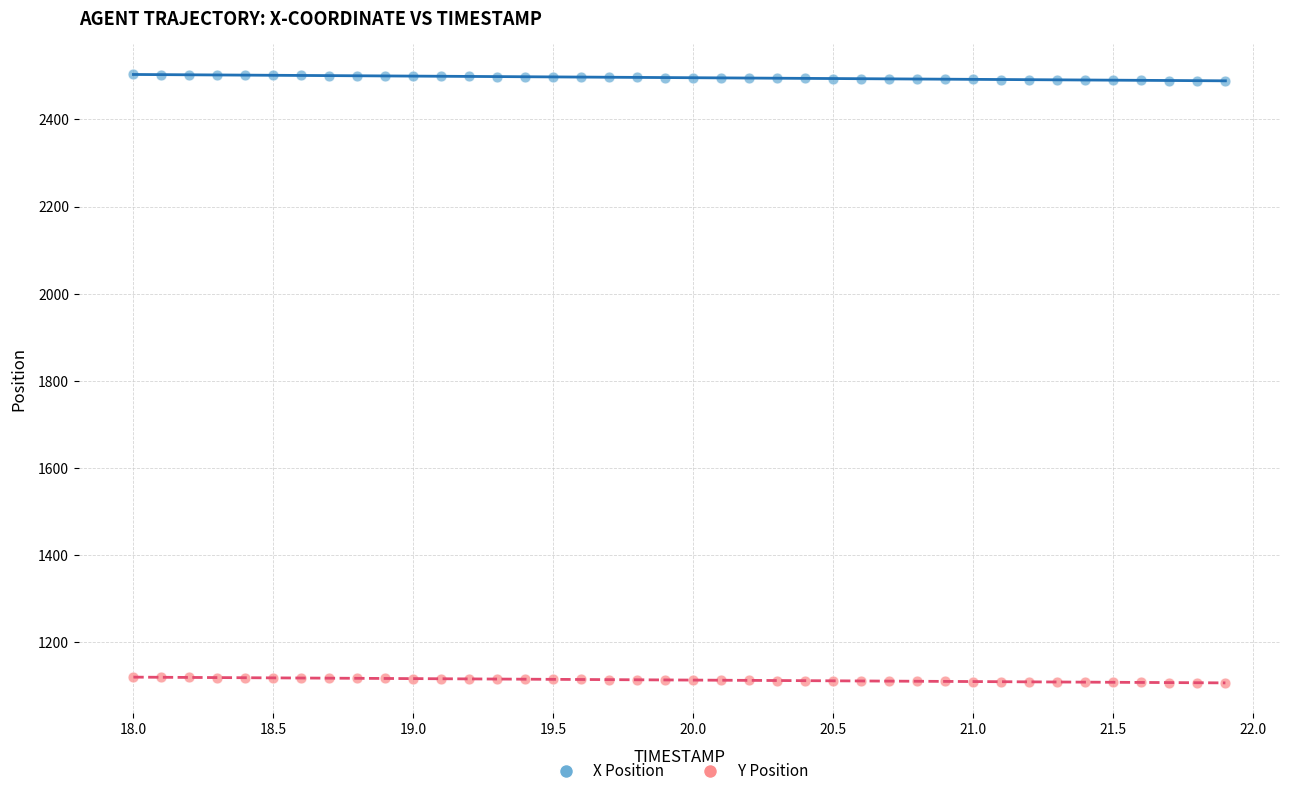

Across all data points, what is the range of X values (max minus min)?

3.9